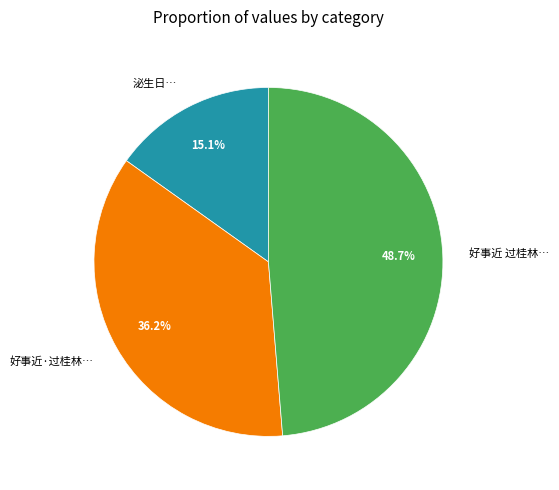

Between 泌生日… and 好事近 过桂林…, which is larger?

好事近 过桂林…